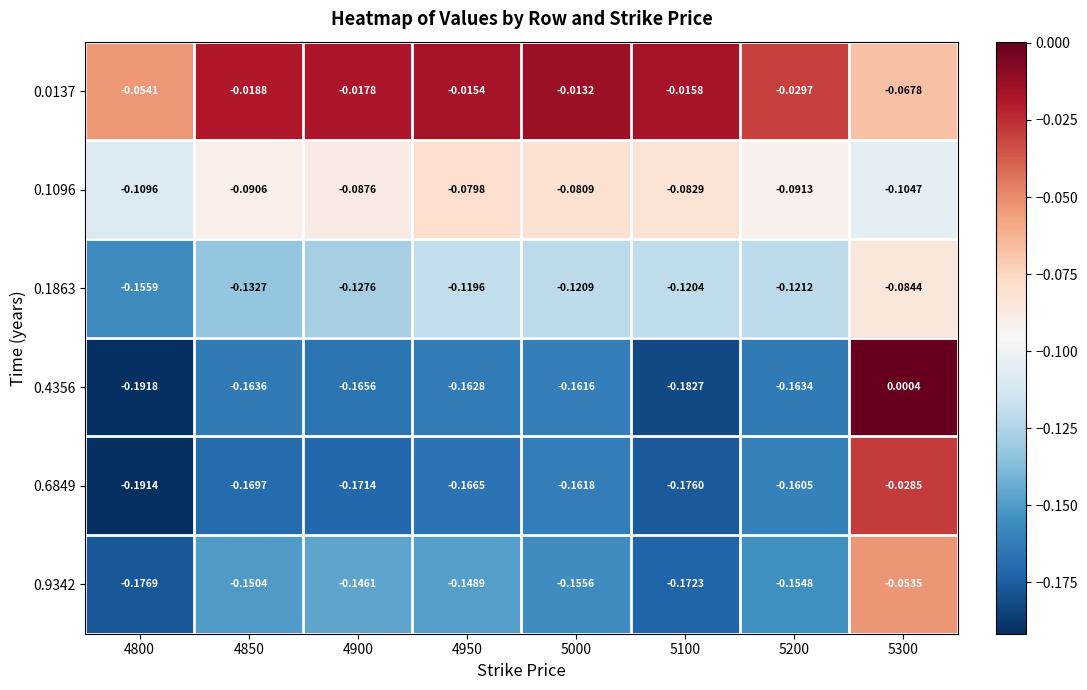

What is the difference between the highest and lowest values at 4900?

0.2